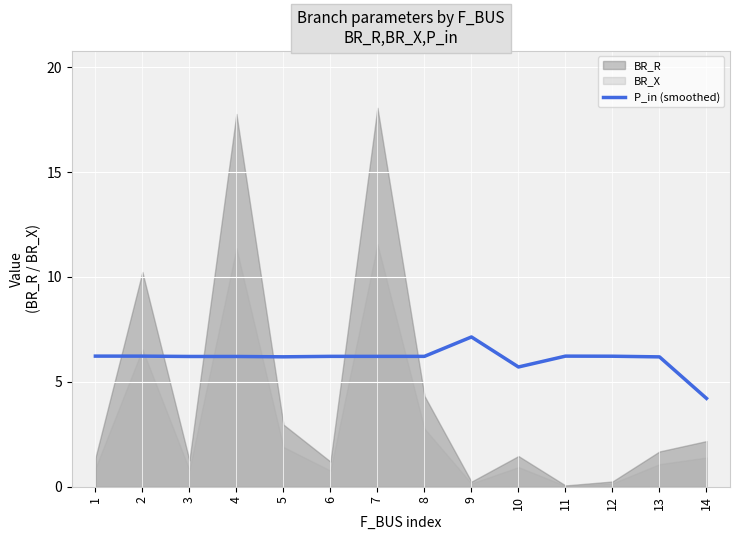

How many points are lower than both their immediate neighbors (excluding endpoints)?

3